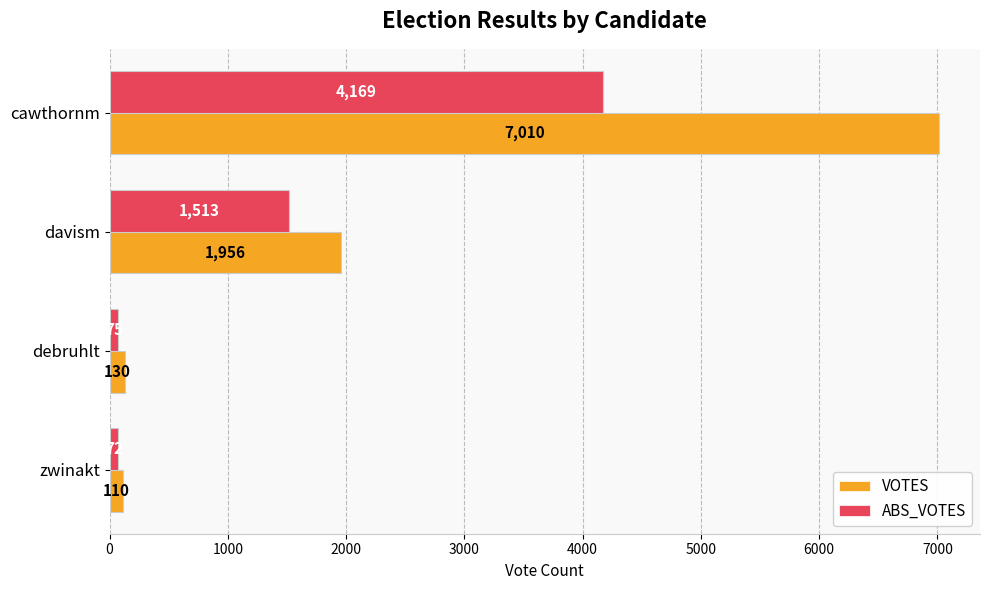

What is the average value of the ABS_VOTES series?

1457